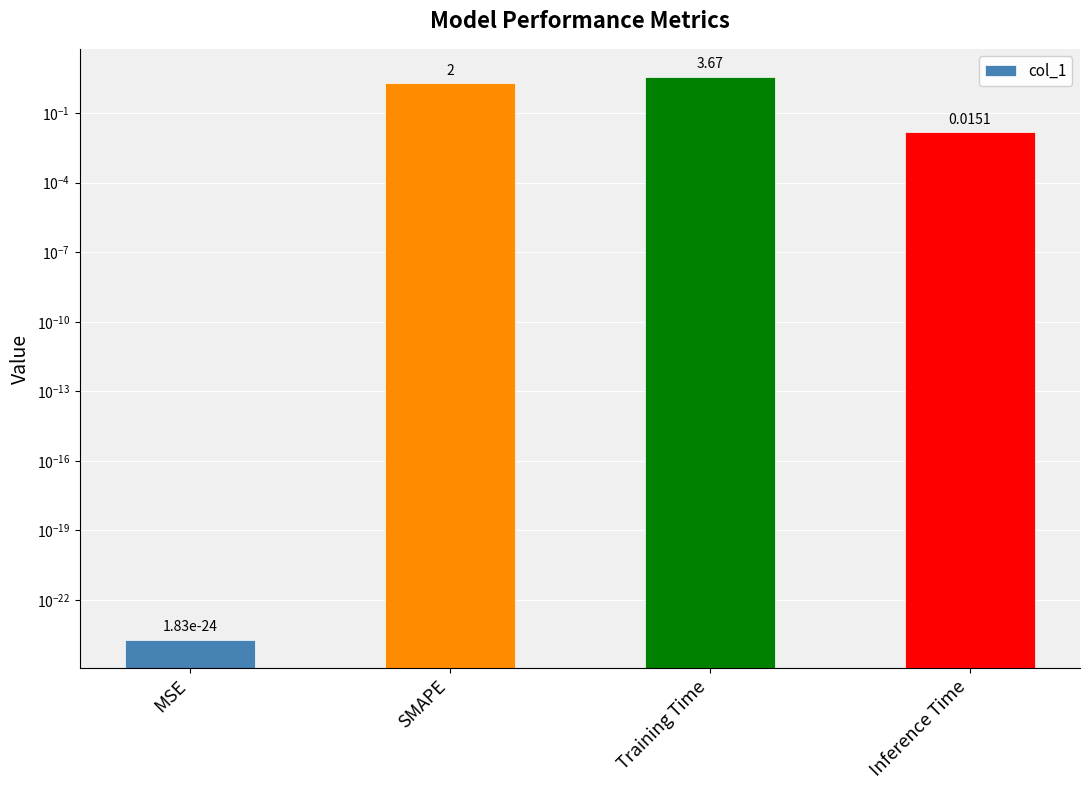

List the labels in order of value, largest first.

Training Time, SMAPE, Inference Time, MSE